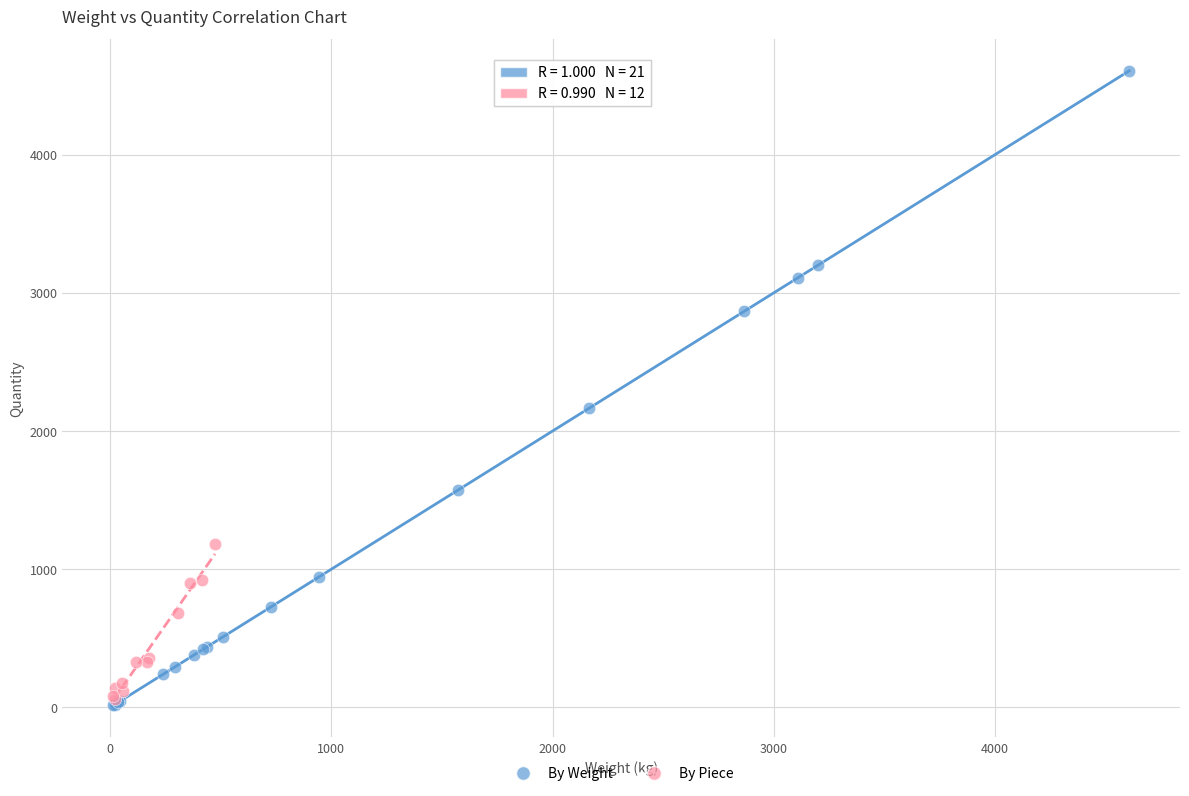

Which series reaches the maximum Y coordinate?

By Weight